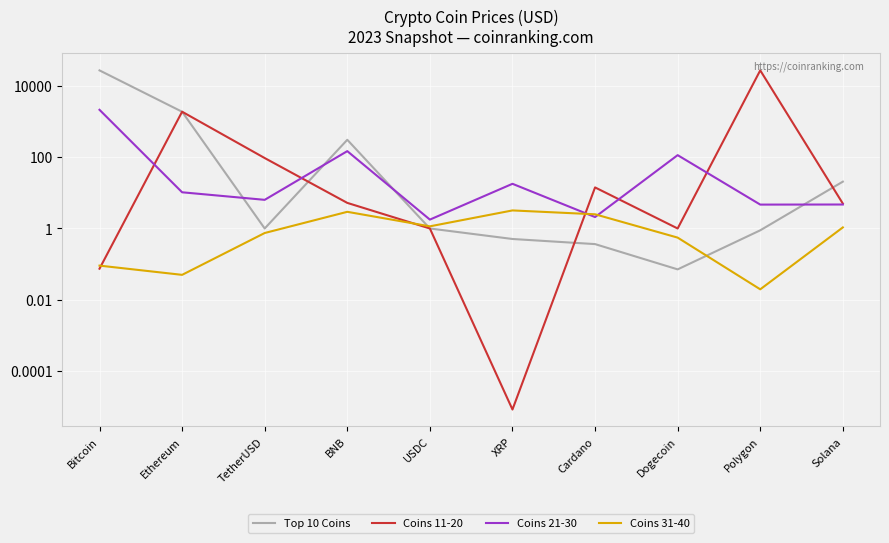

At which label is Coins 21-30 closest to 1056?

BNB